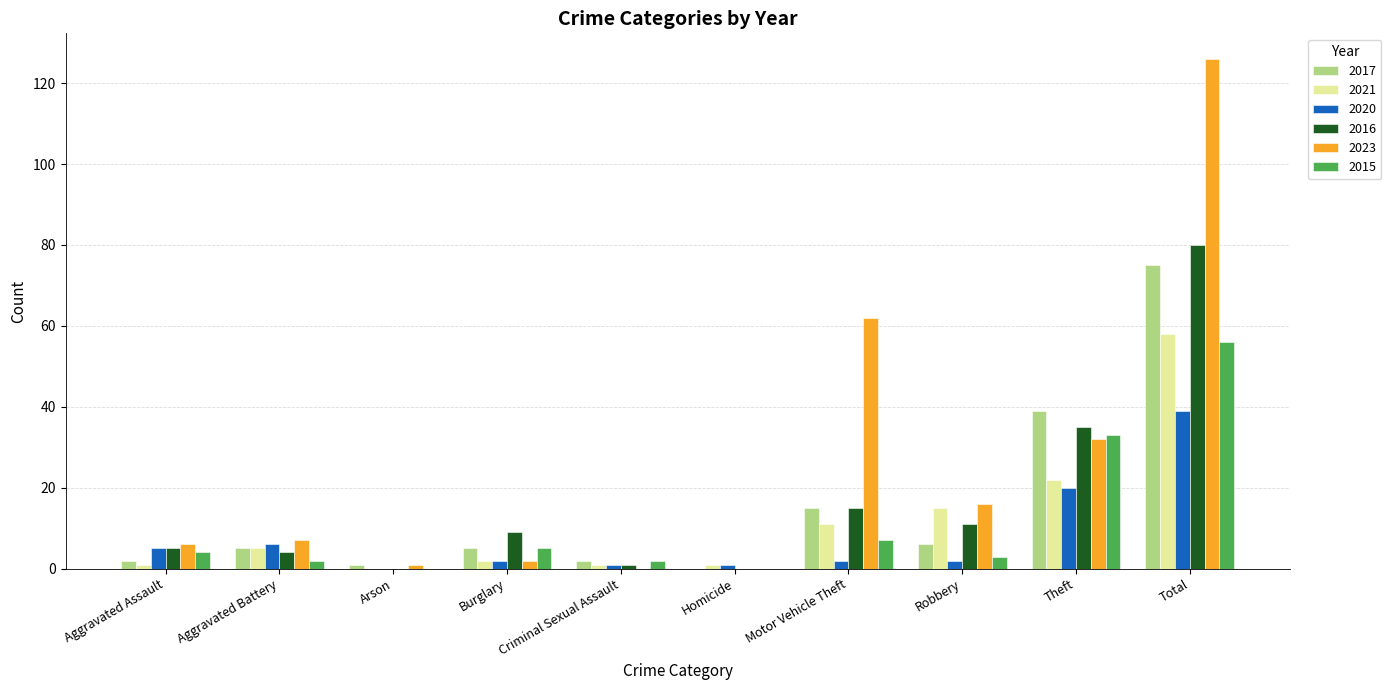

What is the total value across all series at Arson?

2